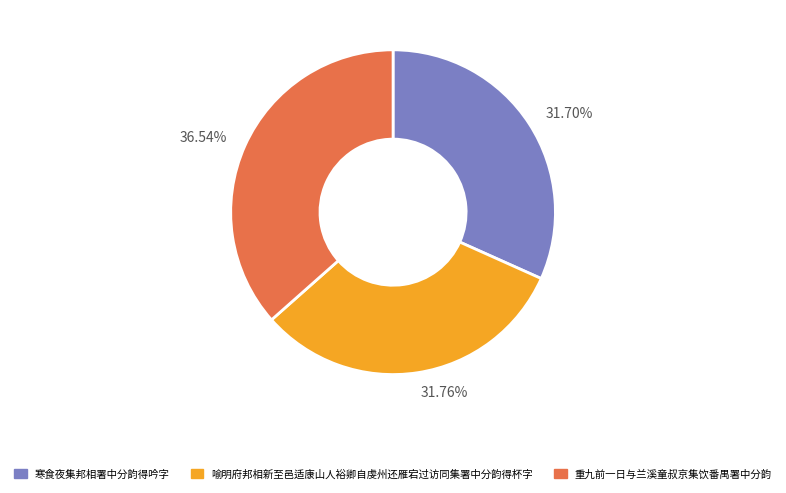

What percentage is the 喻明府邦相新至邑适康山人裕卿自虔州还雁宕过访同集署中分韵得杯字 slice, to the nearest percent?

32%